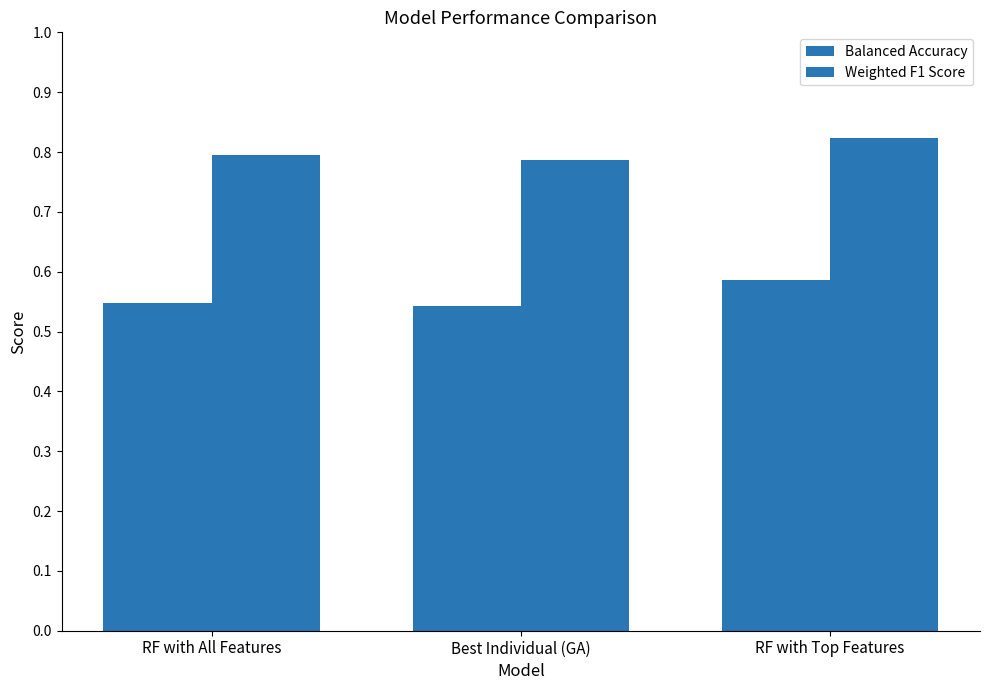

List the series in order of their peak value, highest first.

Weighted F1 Score, Balanced Accuracy